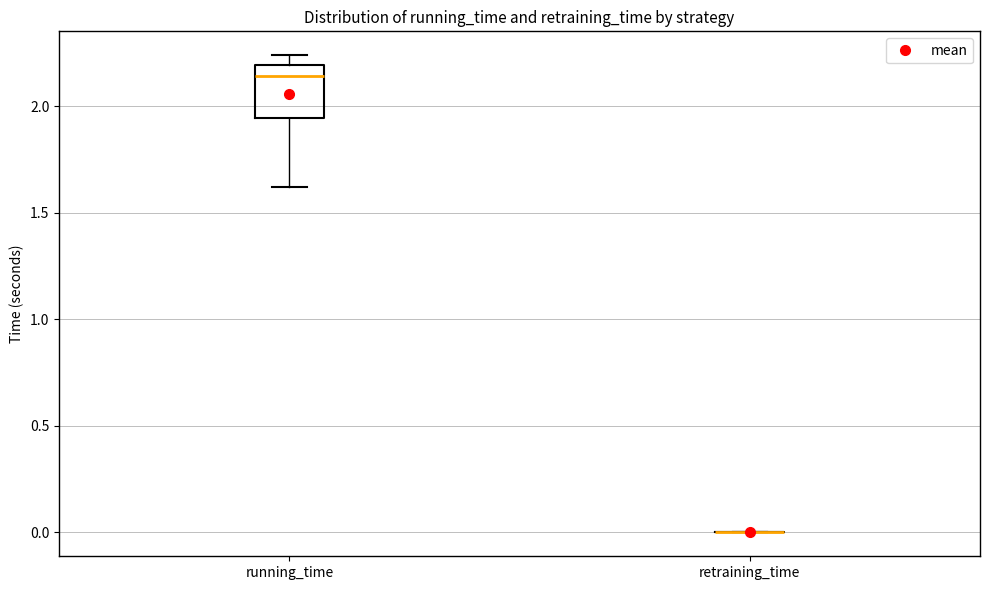

Reading left to right, read every box against the y-axis: the position of its median line, the range the box covers, and the ends of its whiskers. The values are not printed on the chart, so give them approximately, as read against the axis.

running_time: median 2.15, box 1.95 to 2.20, whiskers 1.60 to 2.25
retraining_time: box collapsed to a line at 0.00, whiskers 0.00 to 0.00